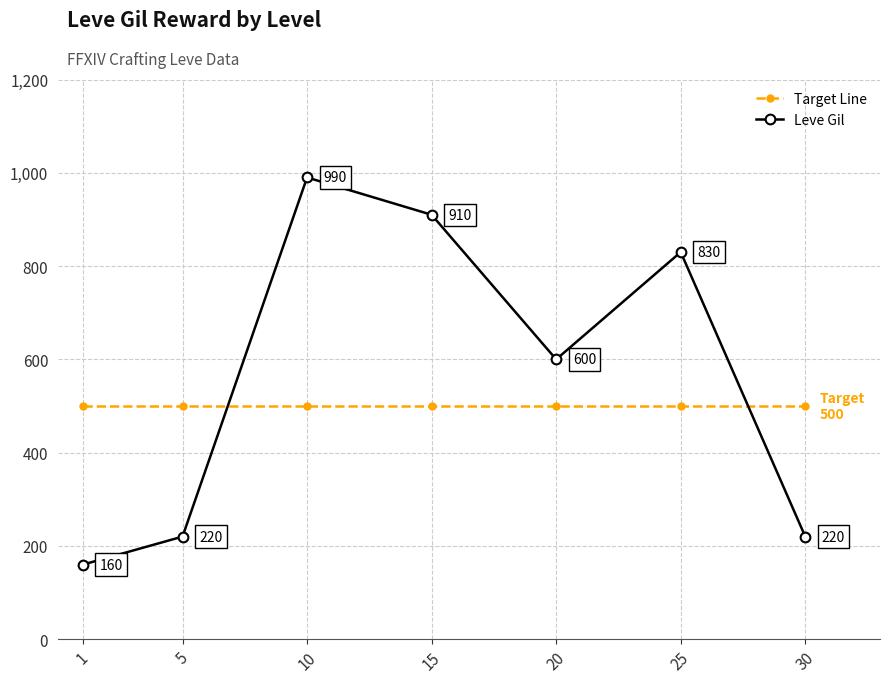

What is the difference between the second highest and minimum values in the Leve Gil series?

750